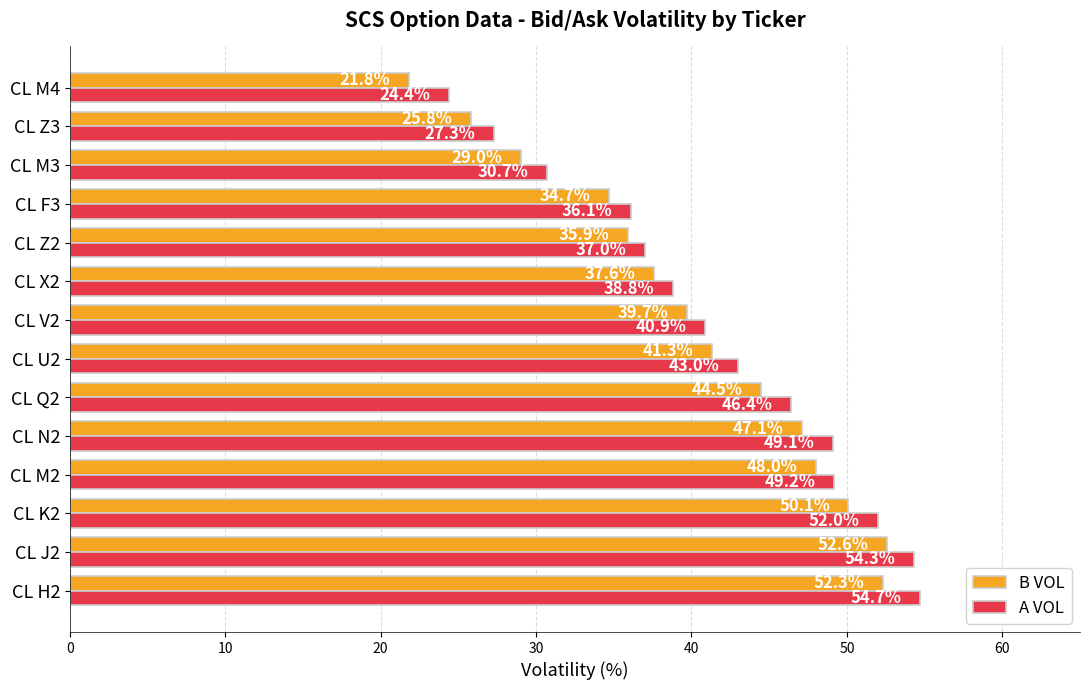

What is the minimum value for A VOL?

24.4